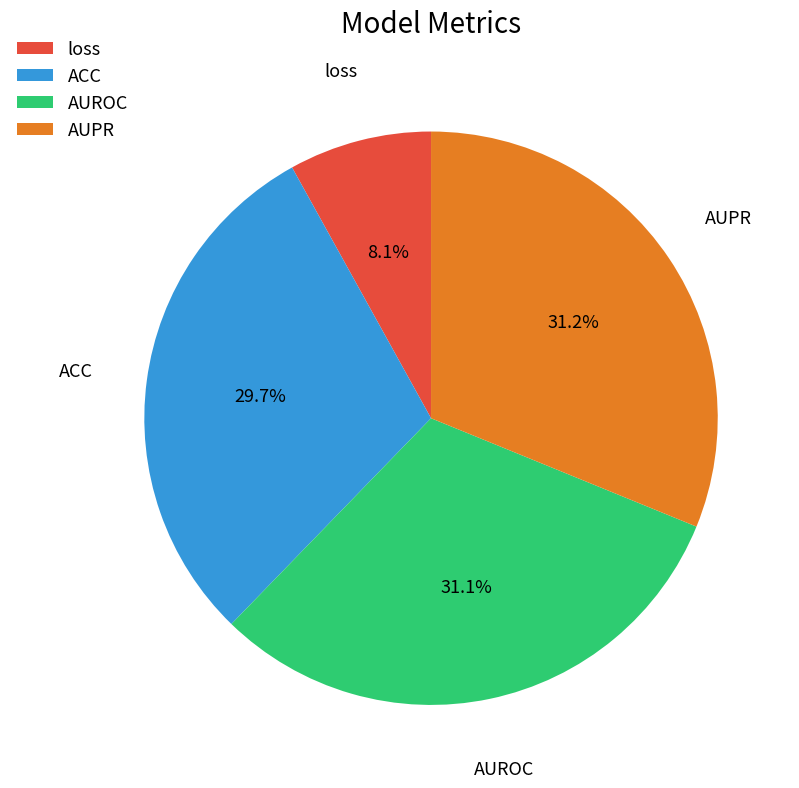

Which has a higher value, loss or ACC?

ACC